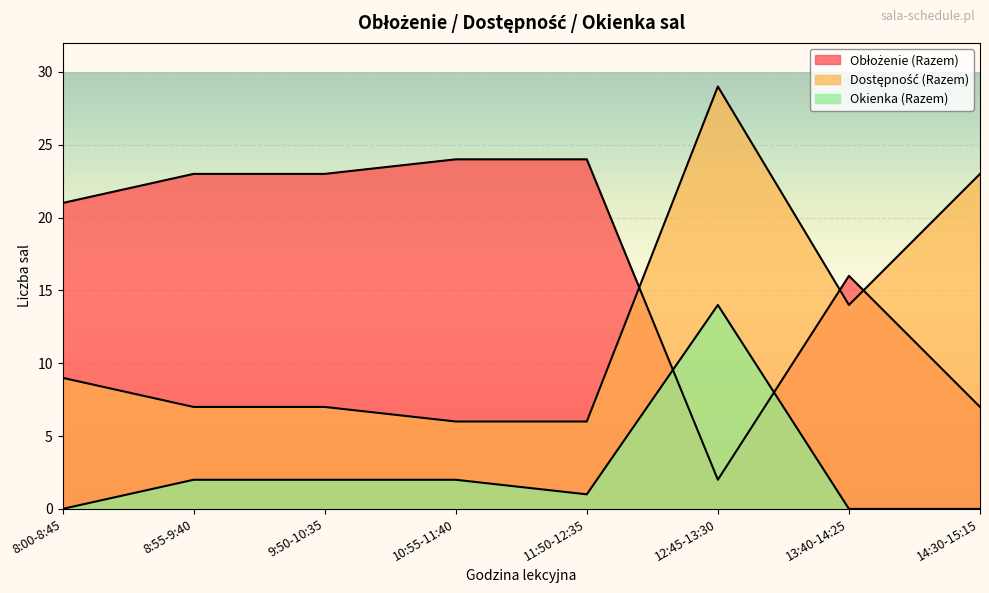

How many data points in Dostępność (Razem) are above 9?

3